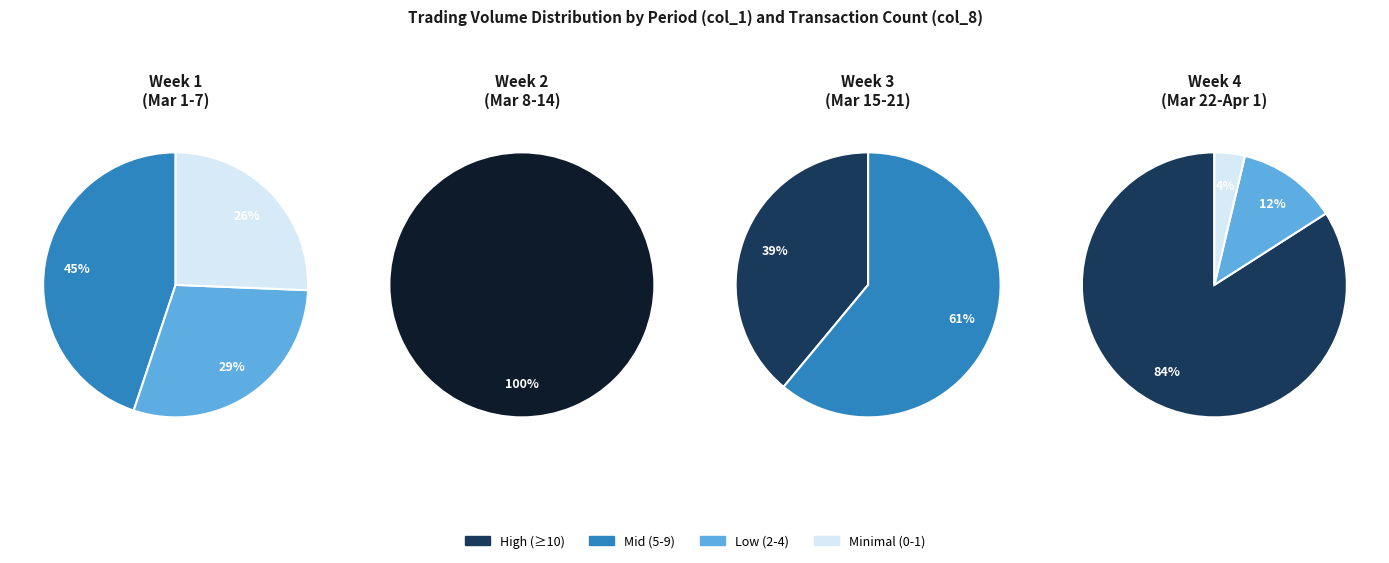

To the nearest percent, what portion does 13 represent?

3%